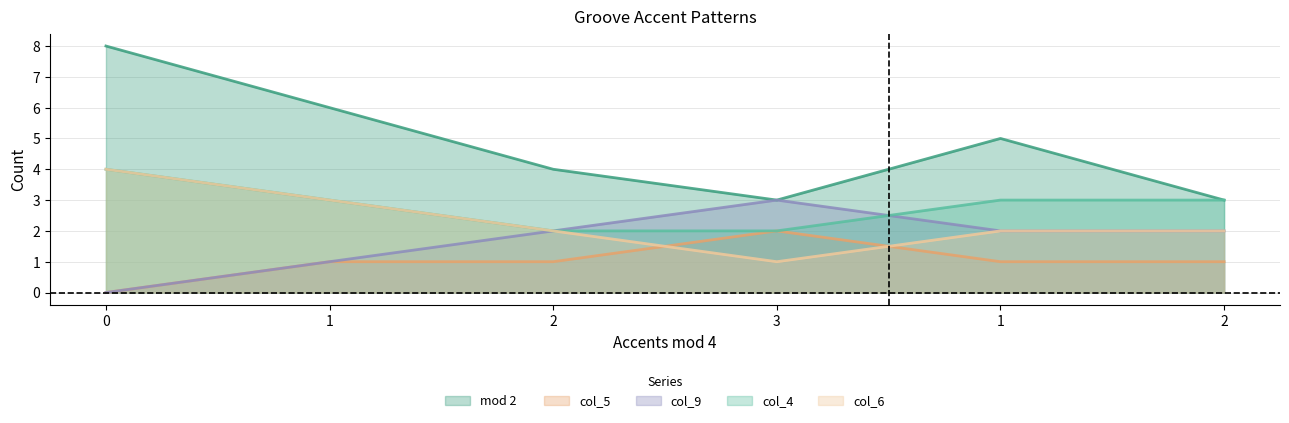

Does the chart display data point markers on the line(s)?

No